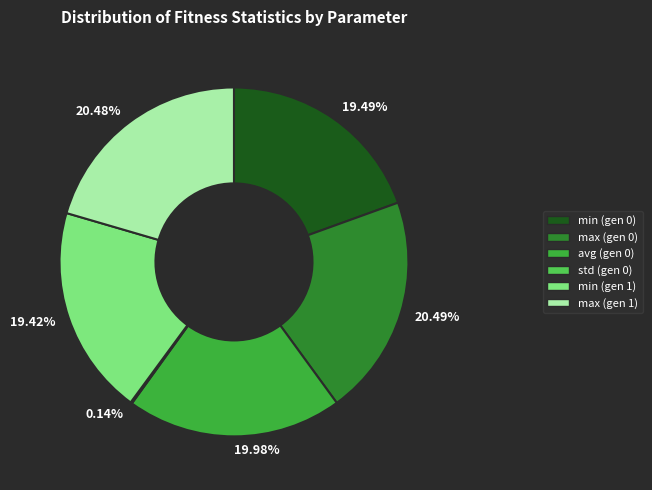

How many segments does this pie chart have?

6